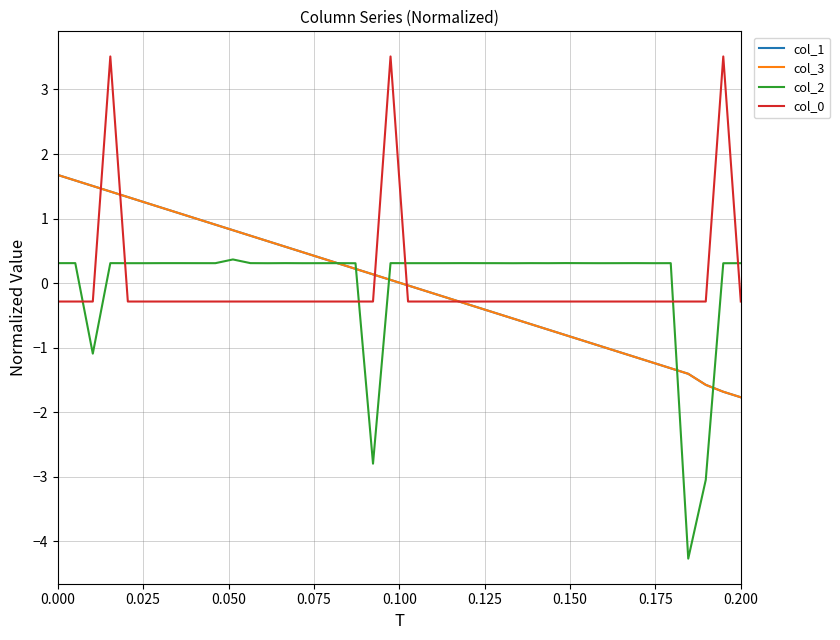

Which series ends up on top after the final intersection of col_1 and col_2?

col_2